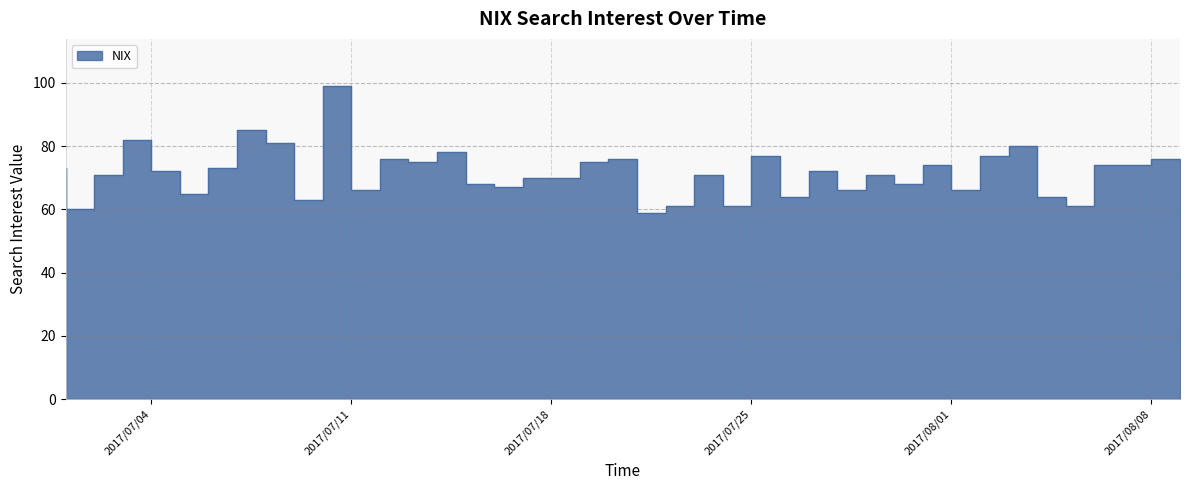

Reading right to left, transcribe all the data shown in this chart.

76	74	74	61	64	80	77	66	74	68	71	66	72	64	77	61	71	61	59	76	75	70	70	67	68	78	75	76	66	99	63	81	85	73	65	72	82	71	60	73